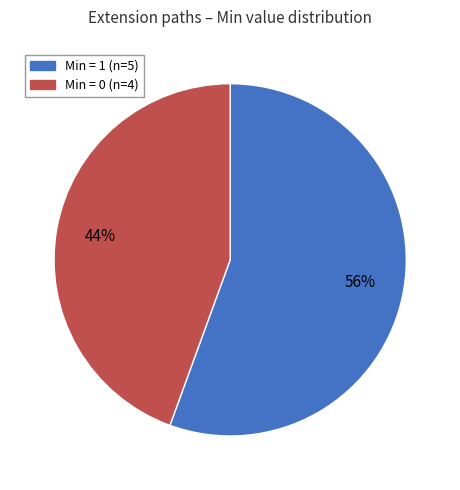

Is there a majority slice in this chart?

Yes